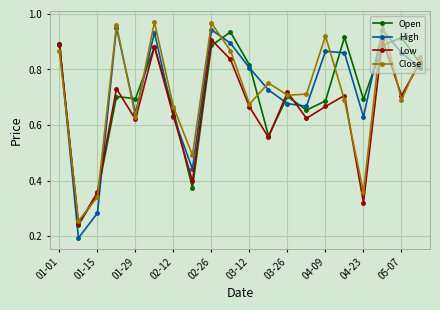

At how many categories does at least one series exceed 0?

20